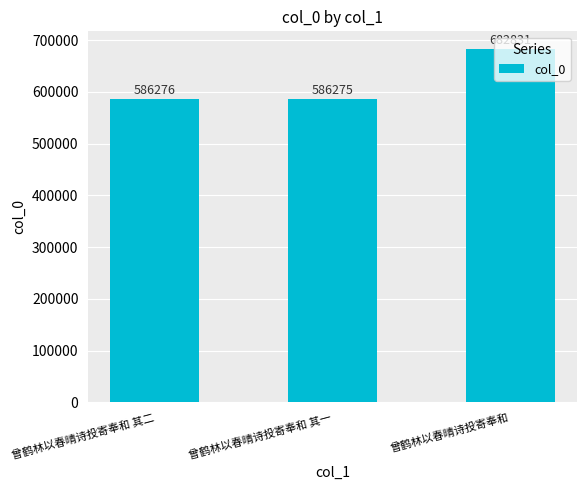

Does the chart contain stacked bars?

No